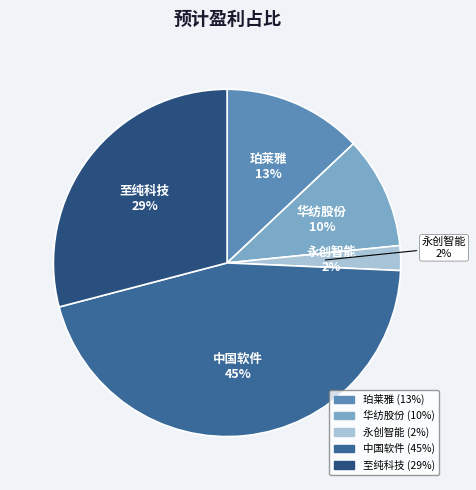

What portion of the pie excludes 华纺股份?

89.6%